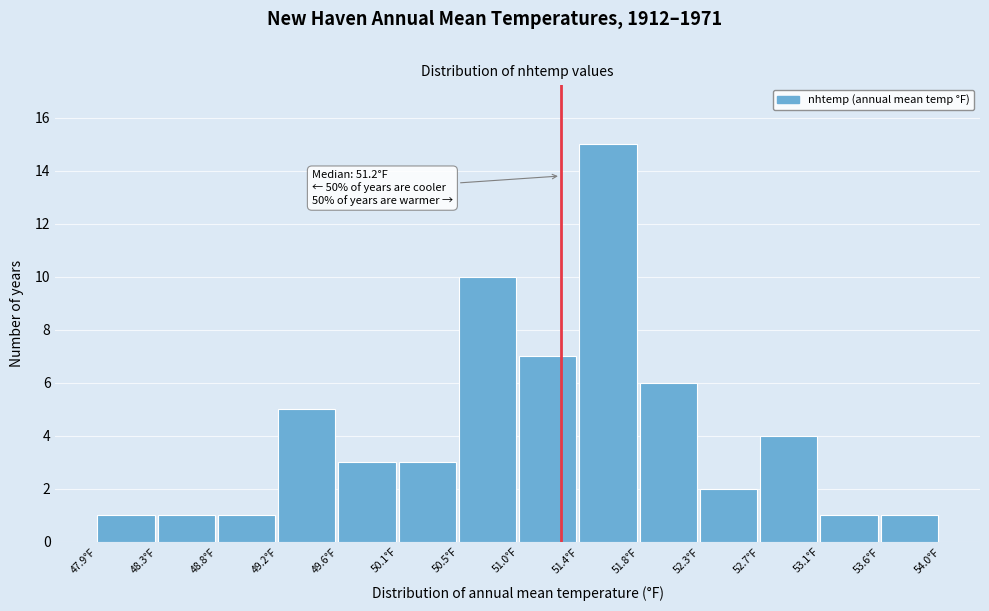

Over which range of the x-axis is the bar tallest?

51.40 to 51.80